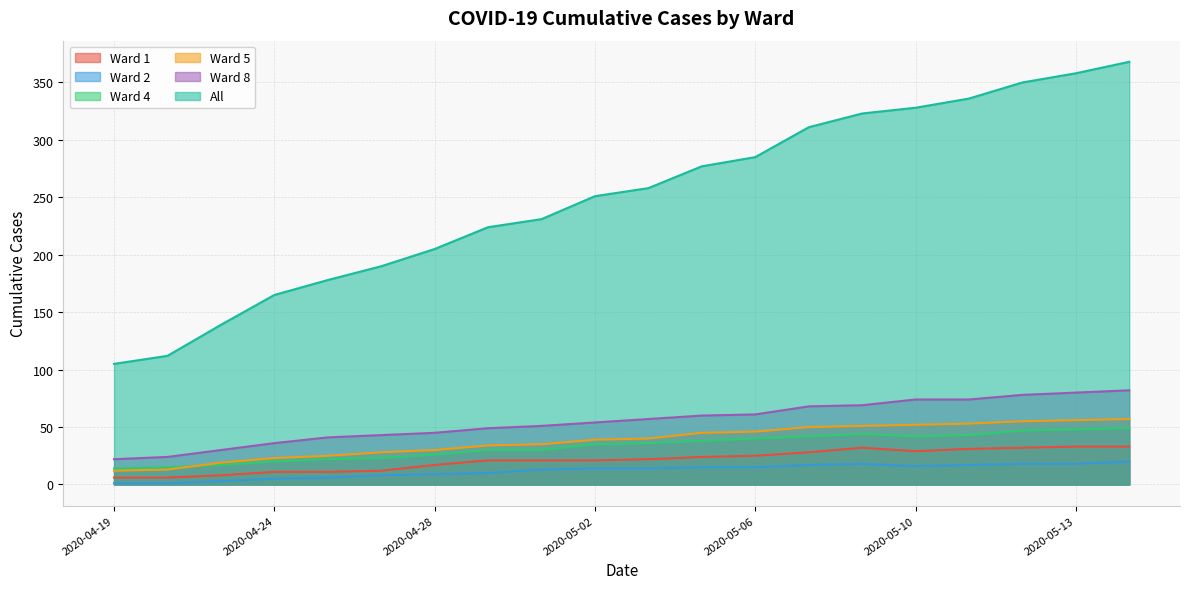

Reading left to right, list all the values displayed in this chart.

Ward 1: 6	6	8	11	11	12	17	21	21	21	22	24	25	28	32	29	31	32	33	33
Ward 2: 1	1	3	5	6	8	9	10	13	14	14	15	15	17	18	16	17	18	18	20
Ward 4: 14	15	17	20	22	23	26	30	30	35	36	38	40	42	44	42	43	47	48	49
Ward 5: 12	13	19	23	25	28	30	34	35	39	40	45	46	50	51	52	53	55	56	57
Ward 8: 22	24	30	36	41	43	45	49	51	54	57	60	61	68	69	74	74	78	80	82
All: 105	112	139	165	178	190	205	224	231	251	258	277	285	311	323	328	336	350	358	368